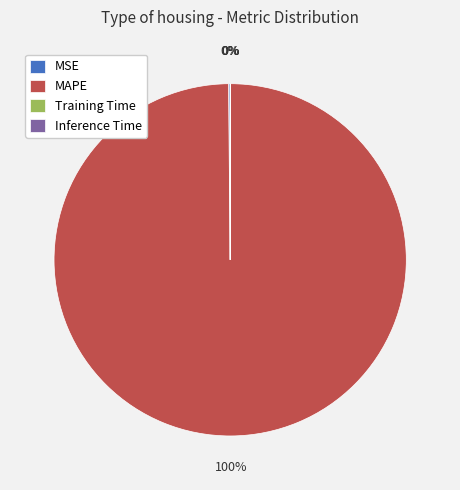

The MAPE slice represents 100% of the pie. True or false?

True